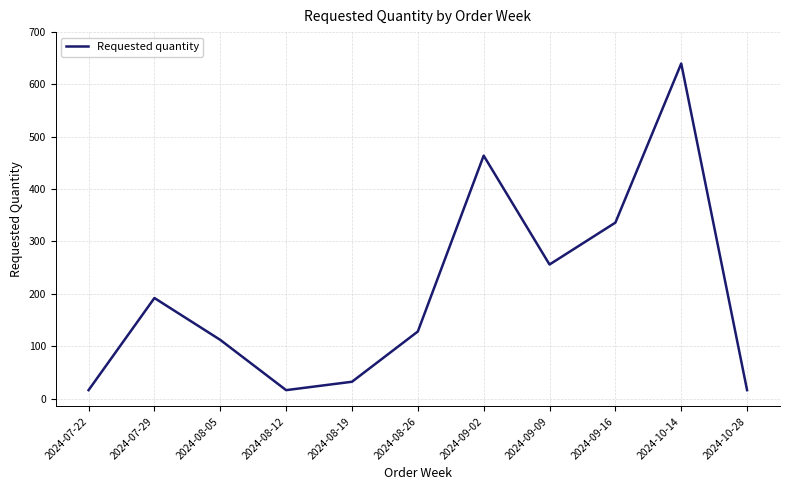

Which category has the highest value across all series?

2024-10-14